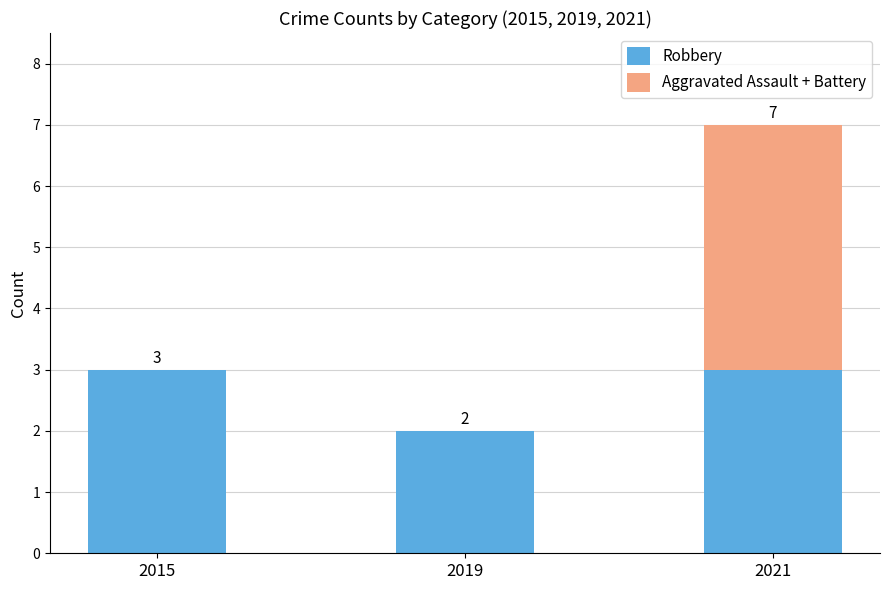

How many series are shown in this chart?

2